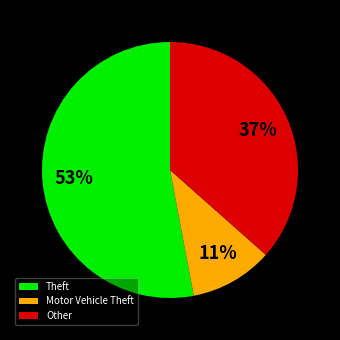

Do Motor Vehicle Theft and Theft together represent more than half of the pie?

Yes